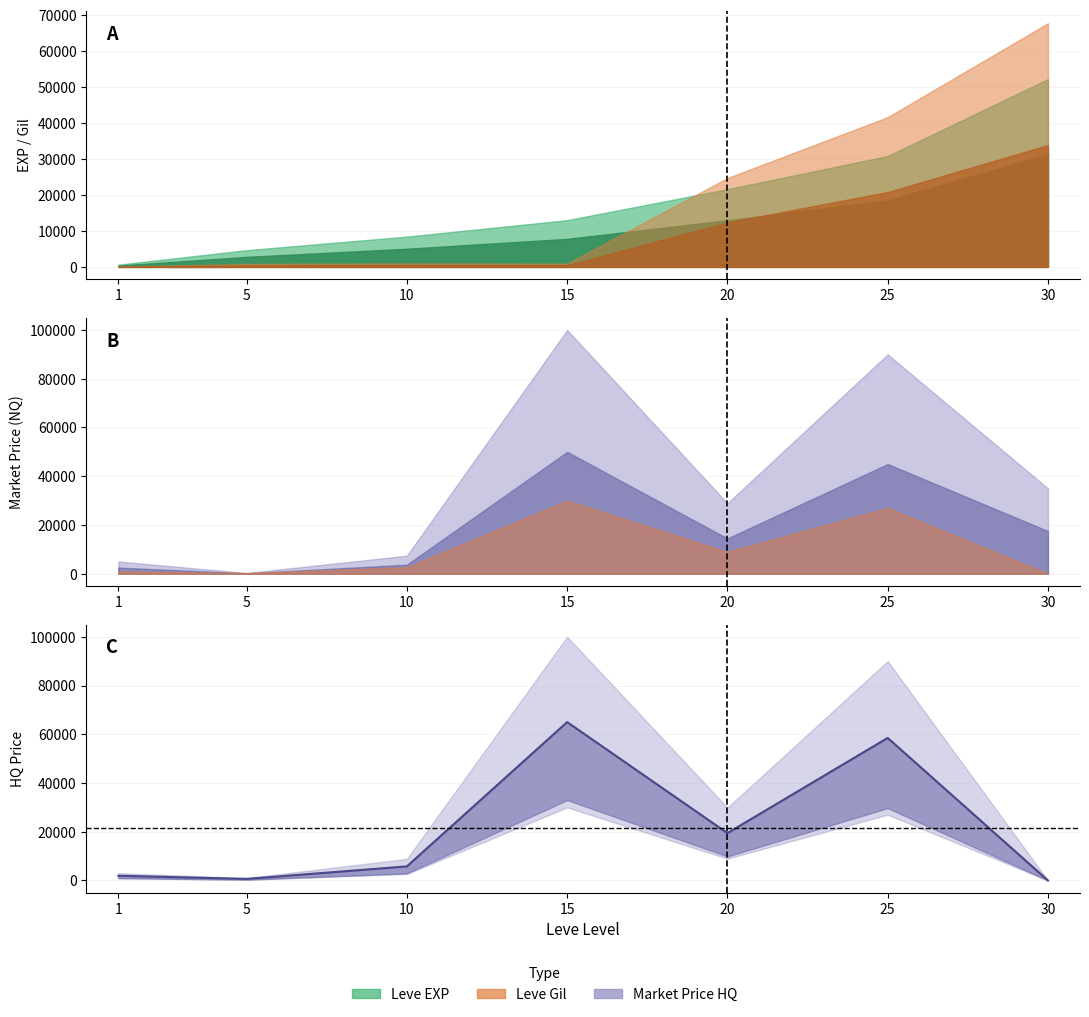

At which label does the data first exceed 5776?

10